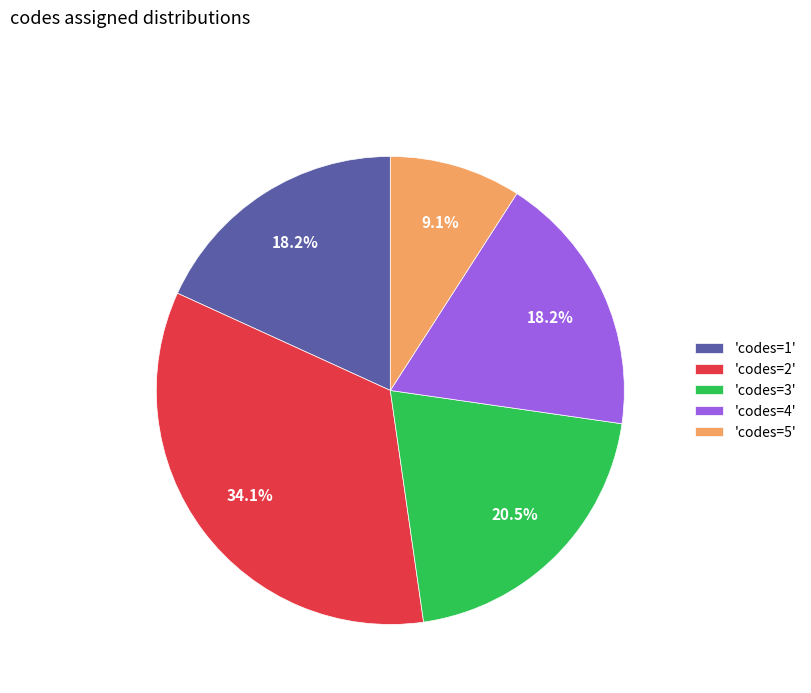

What is the largest slice in the pie chart?

'codes=2'